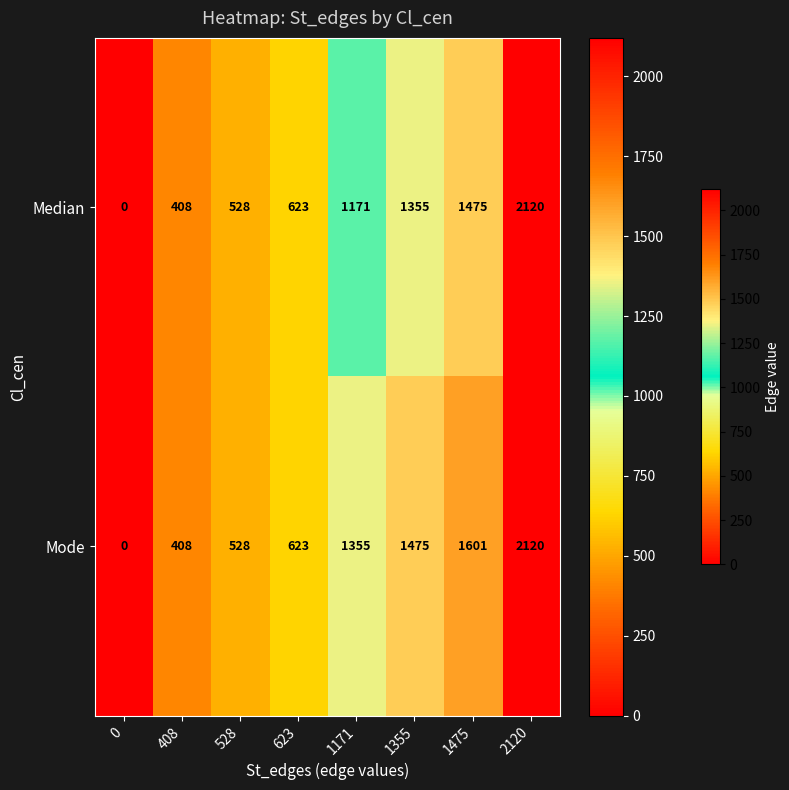

Reading right to left, what are all the values shown in this chart?

Median: 2120=2120	1475=1475	1355=1355	1171=1171	623=623	528=528	408=408	0=0
Mode: 2120=2120	1475=1601	1355=1475	1171=1355	623=623	528=528	408=408	0=0